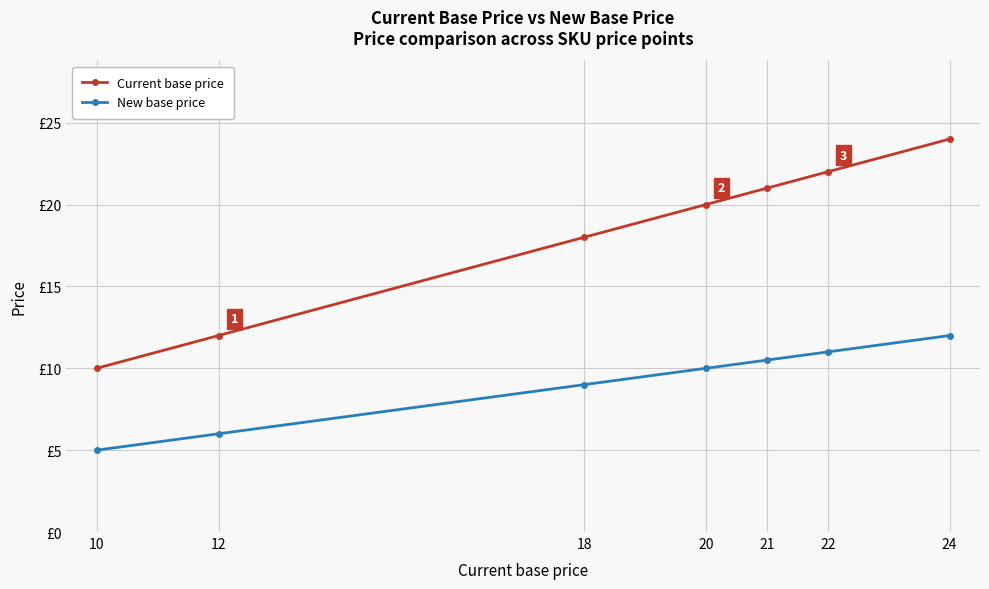

At 20, list the series in order from largest to smallest.

Current base price, New base price